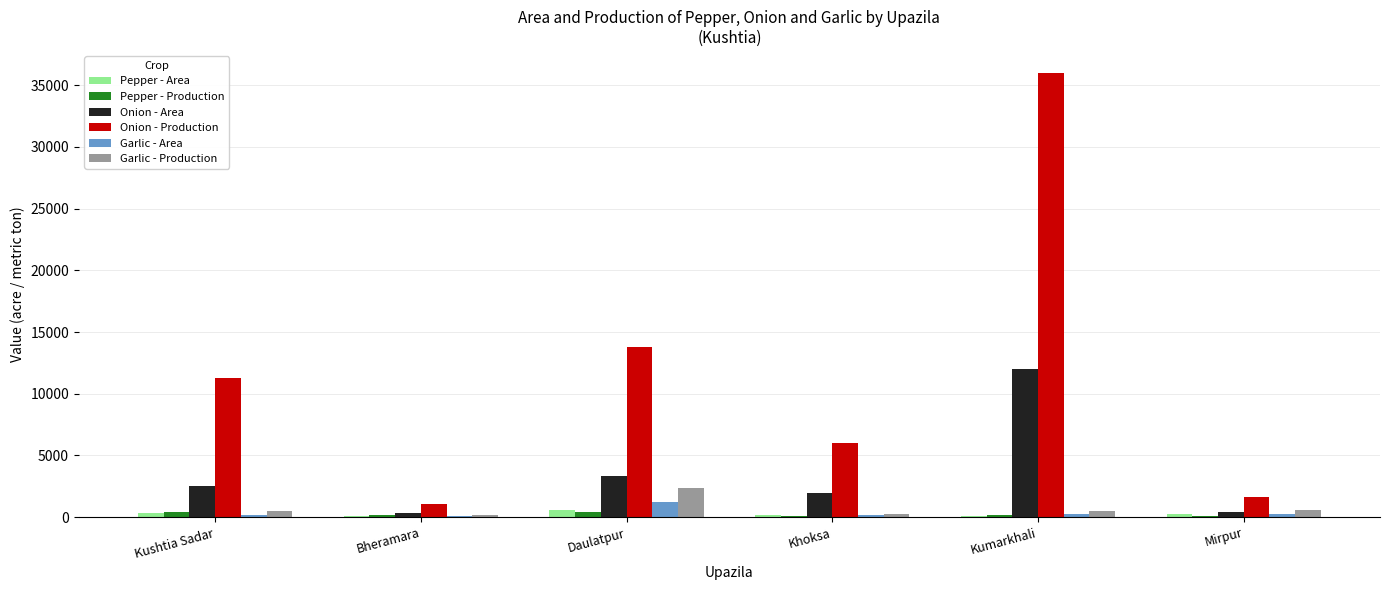

The value of Onion - Area at Daulatpur is 3360. True or false?

True